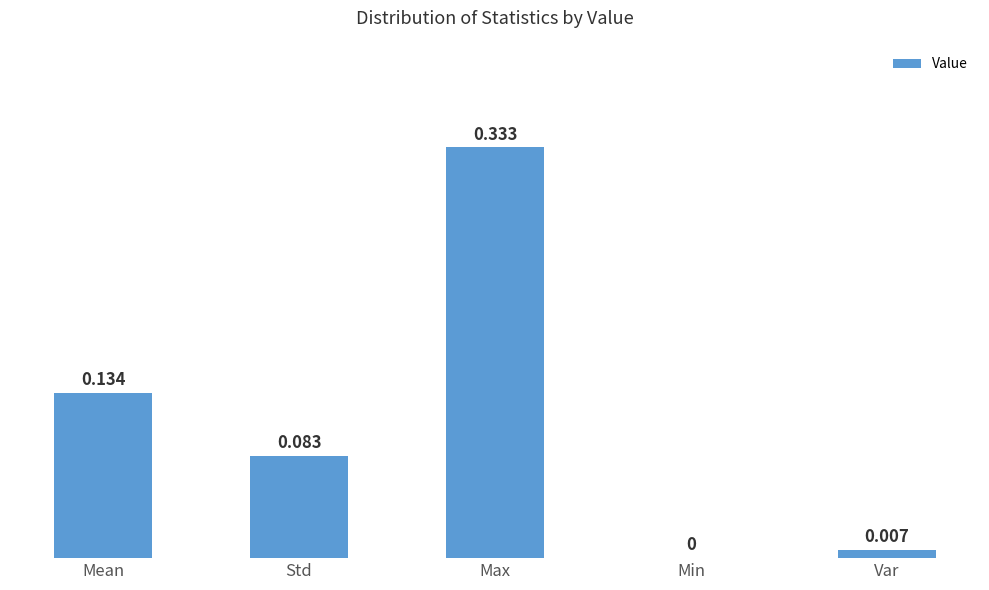

What is the change in value from Mean to Std?

-0.1